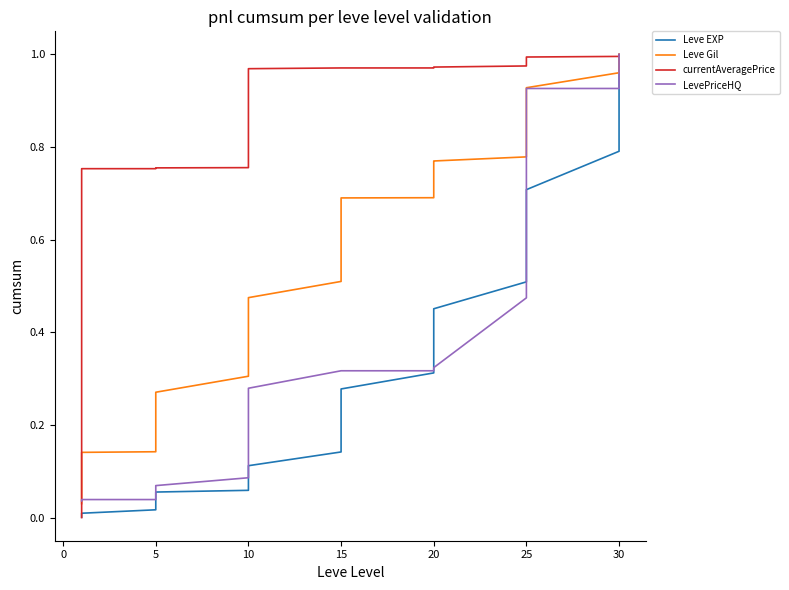

Does the chart display data point markers on the line(s)?

No